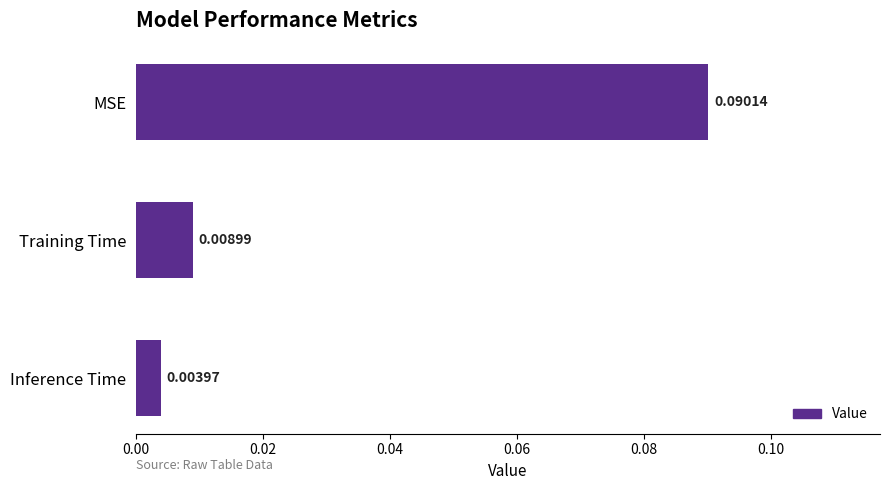

Does the chart contain stacked bars?

No